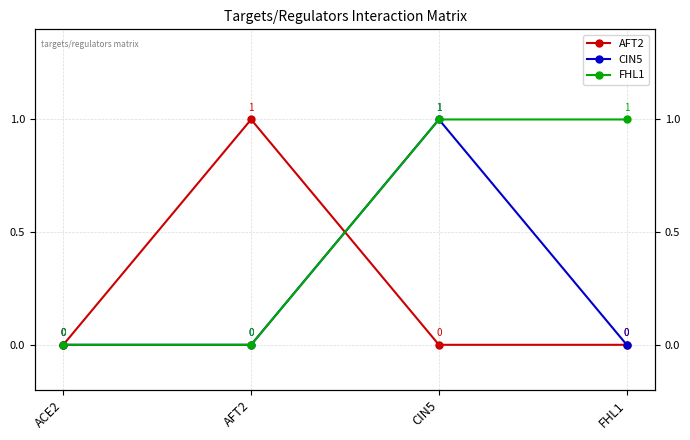

What value does the FHL1 series have at CIN5?

1